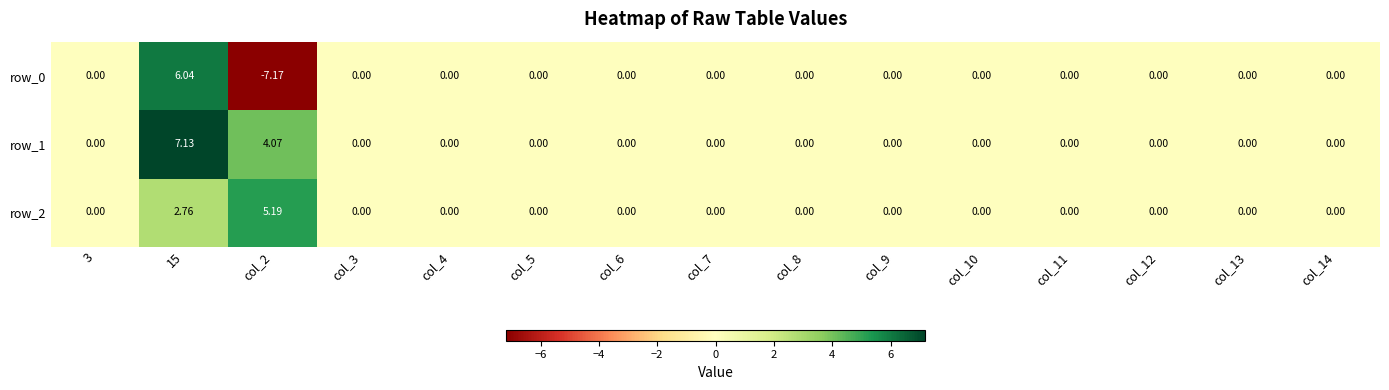

Rank the series by their maximum value, from highest to lowest.

row_1, row_0, row_2